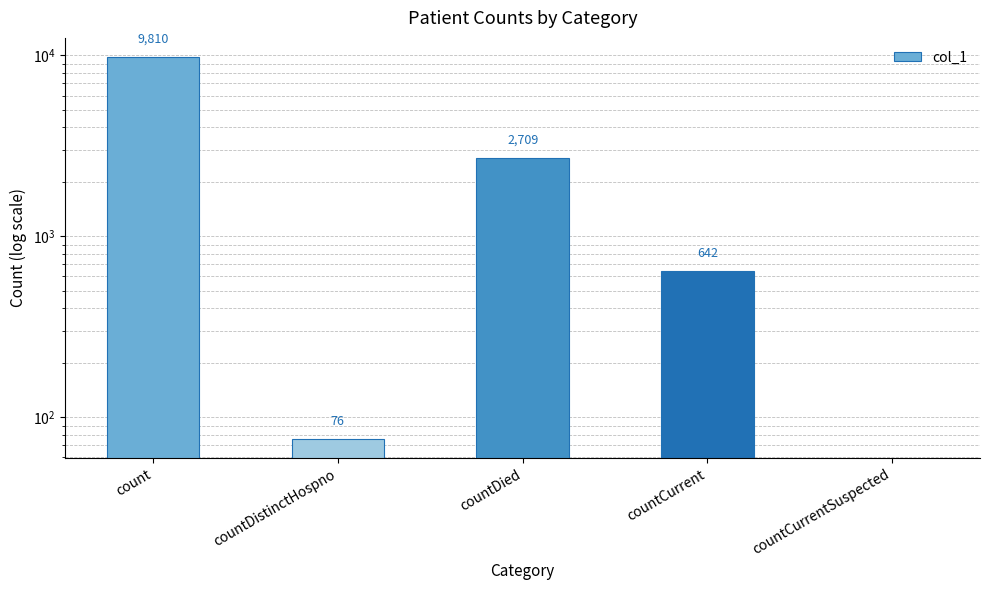

Does the chart contain stacked bars?

No